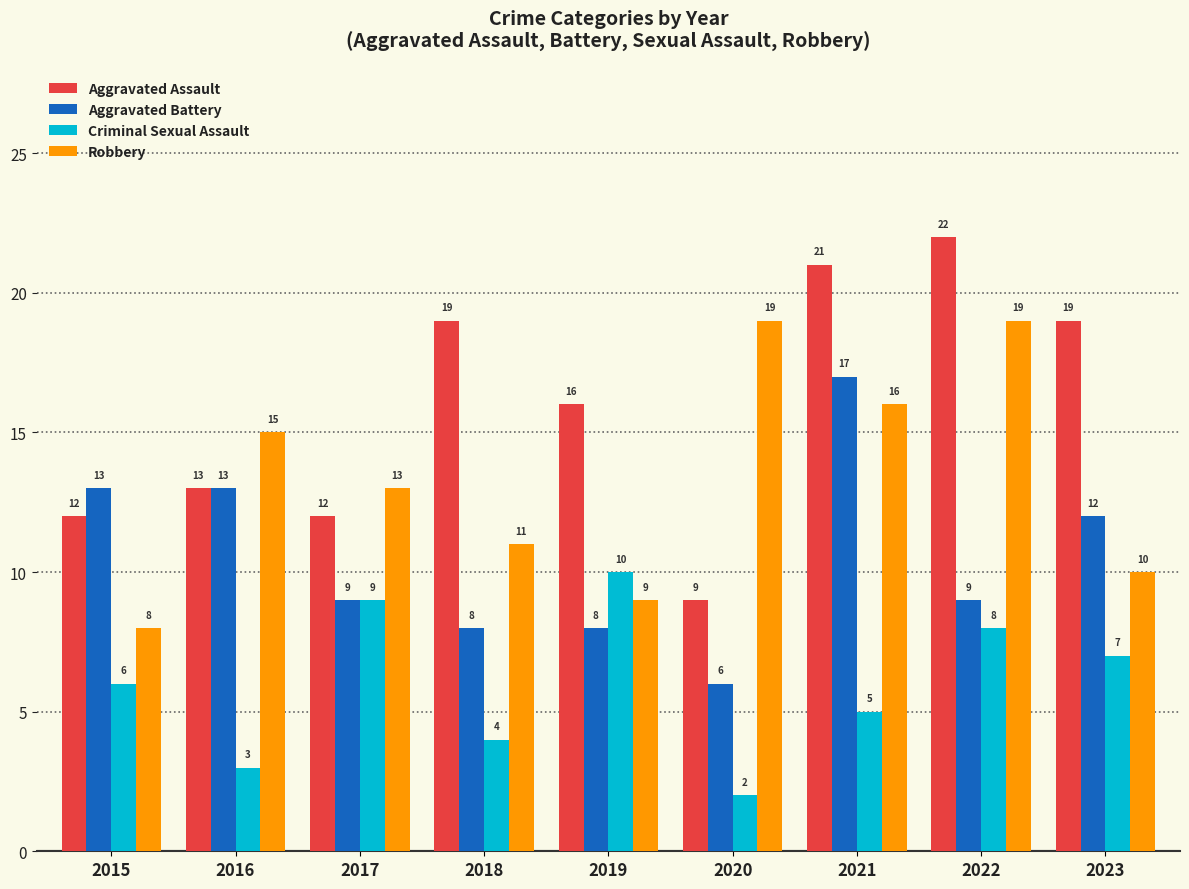

Is it true that Aggravated Battery equals 8 at 2018?

True